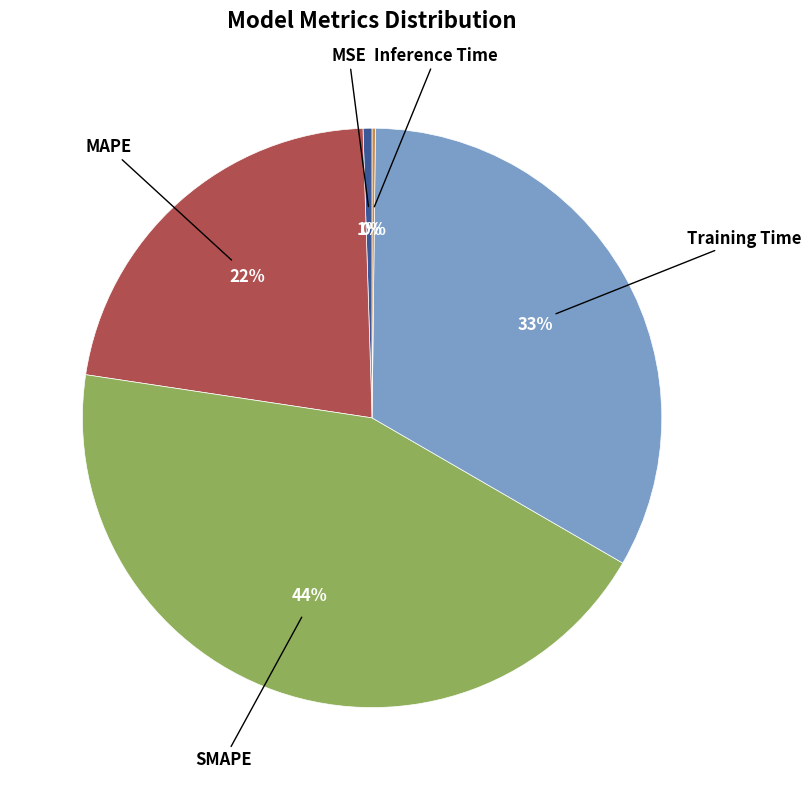

Is there any slice that represents more than half of the pie?

No